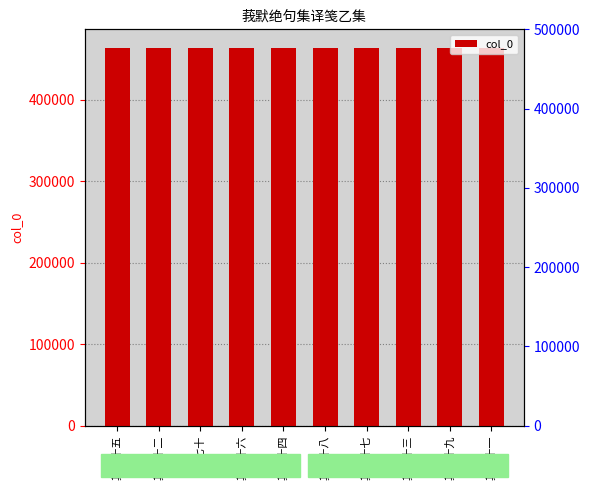

The value at 其七十八 is 117018. True or false?

False